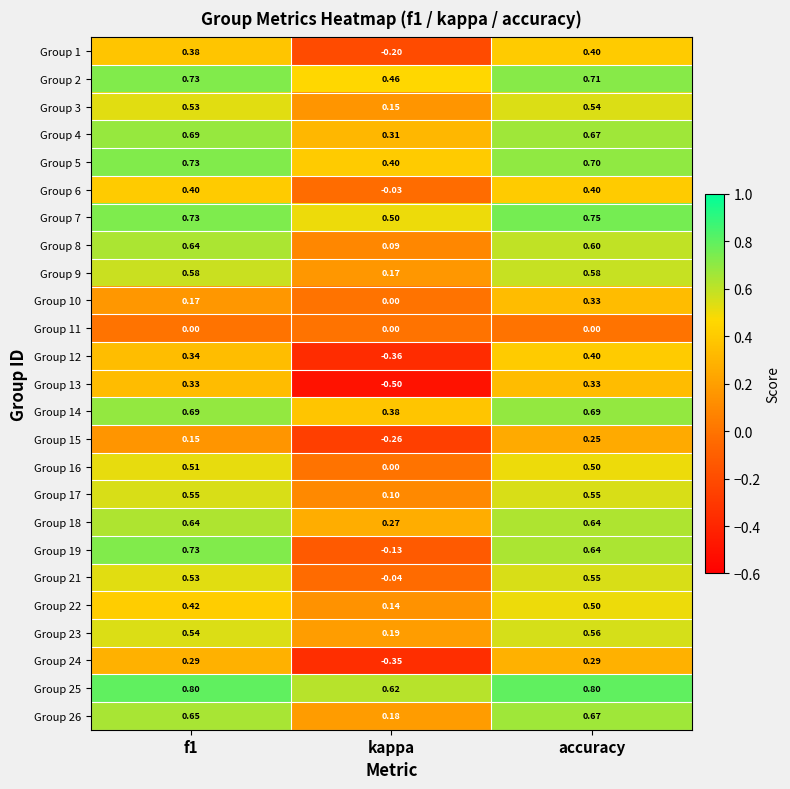

At which category is the sum across all series the highest?

accuracy